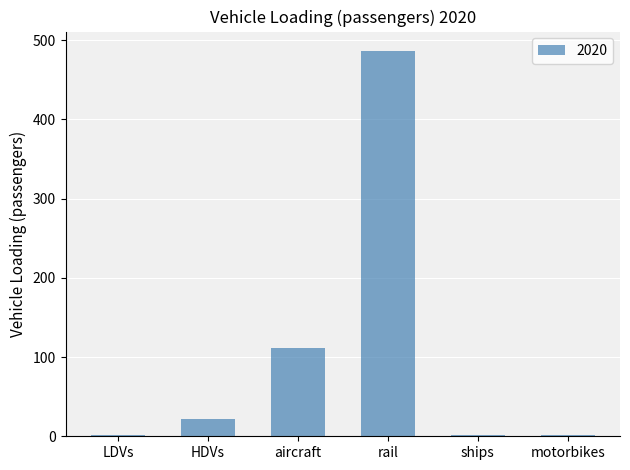

At which label is the value closest to 243?

aircraft